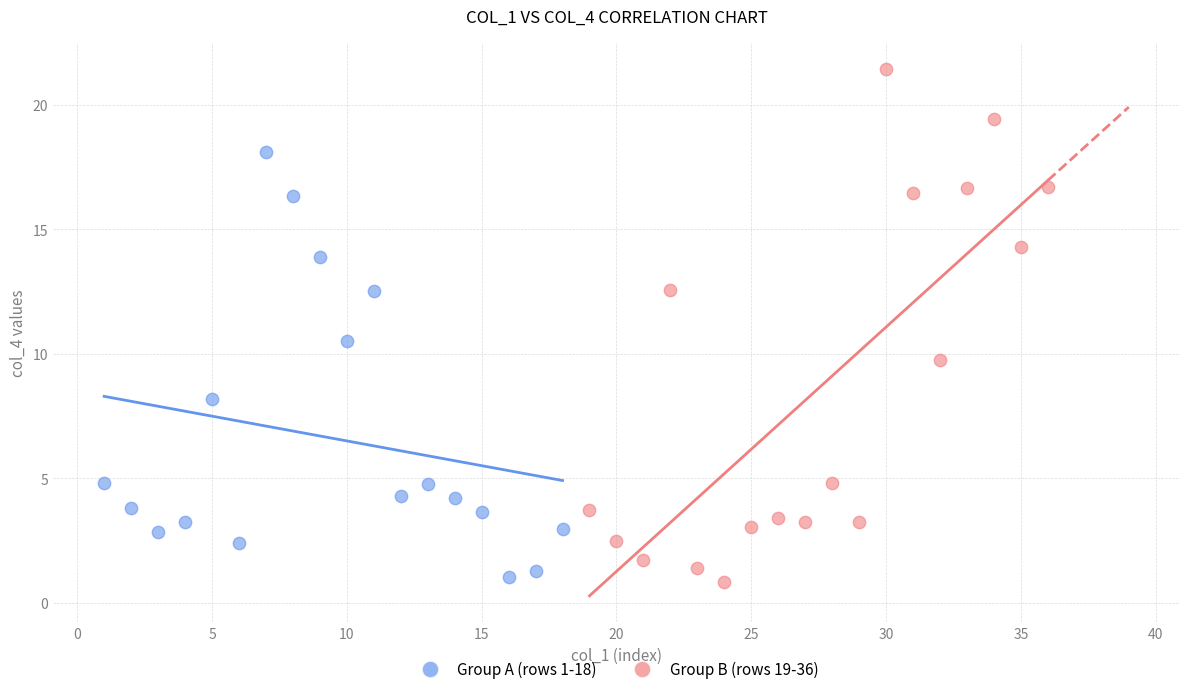

Which series has the widest spread of Y values?

Group B (rows 19-36)